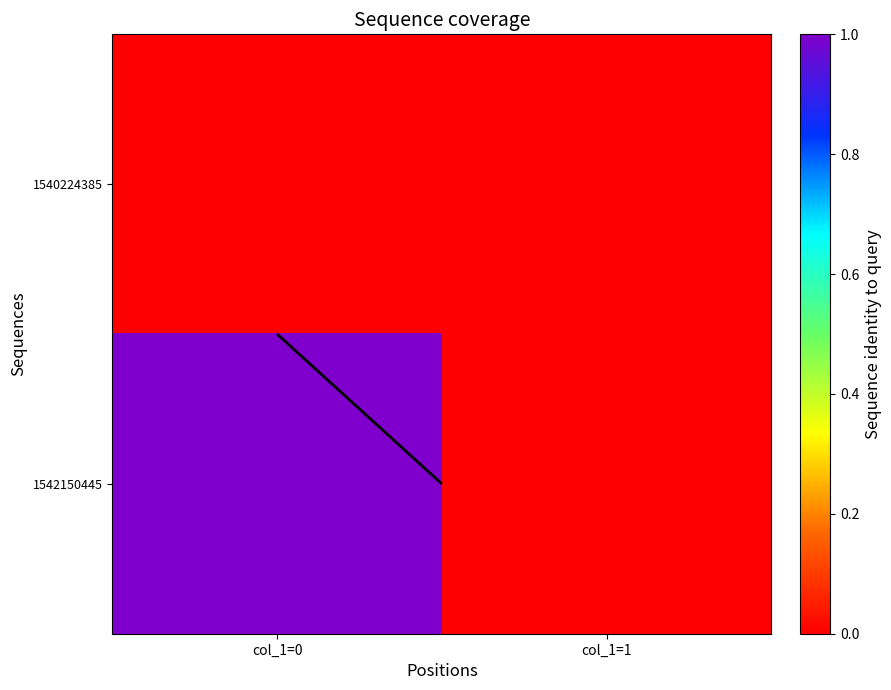

List the series in order of their peak value, lowest first.

1540224385, 1542150445